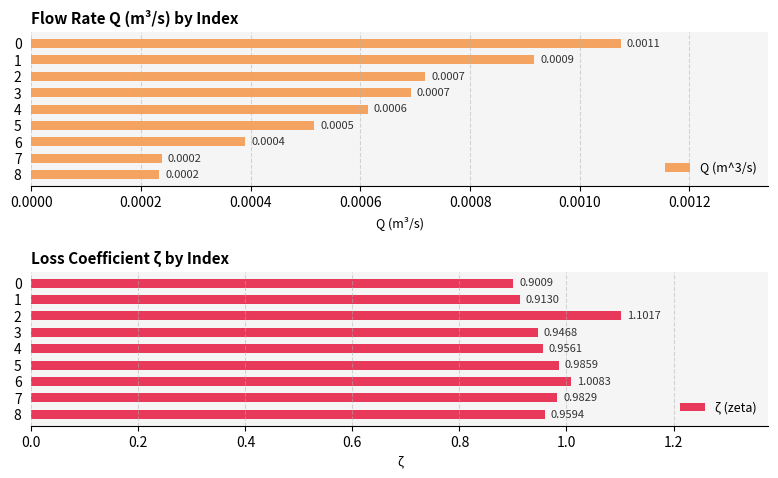

How many groups of bars are there?

9